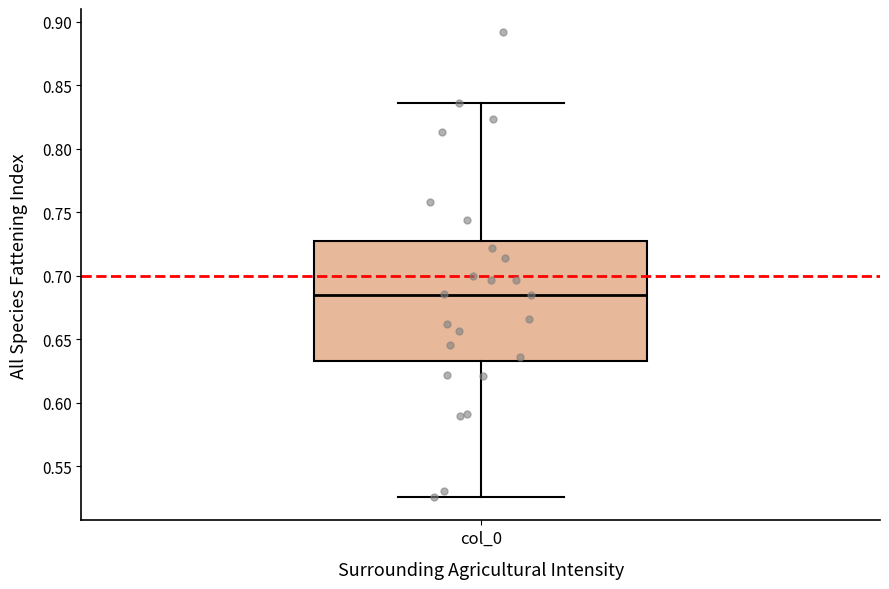

Transcribe this box plot: give where the median line is, the range the box spans, and where the two whiskers end, as read against the y-axis. The values are not printed on the chart, so give them approximately, as read against the axis.

median 0.685, box 0.630 to 0.725, whiskers 0.525 to 0.835